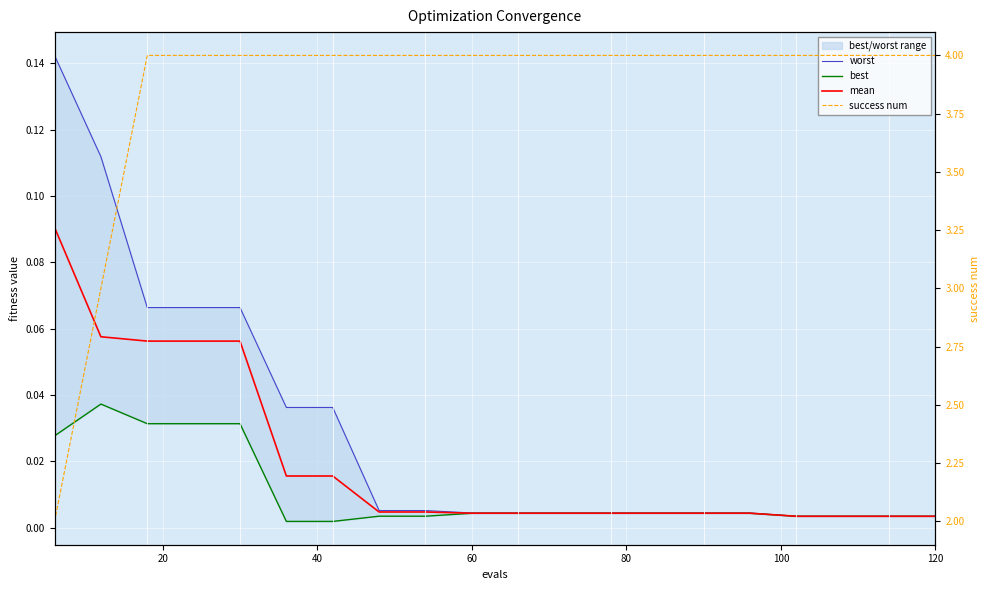

Reading left to right, extract all data points from this chart.

worst: 0.1	0.1	0.1	0.1	0.1	0.0	0.0	0.0	0.0	0.0	0.0	0.0	0.0	0.0	0.0	0.0	0.0	0.0	0.0	0.0
best: 0.0	0.0	0.0	0.0	0.0	0.0	0.0	0.0	0.0	0.0	0.0	0.0	0.0	0.0	0.0	0.0	0.0	0.0	0.0	0.0
mean: 0.1	0.1	0.1	0.1	0.1	0.0	0.0	0.0	0.0	0.0	0.0	0.0	0.0	0.0	0.0	0.0	0.0	0.0	0.0	0.0
success num: 2.0	3.0	4.0	4.0	4.0	4.0	4.0	4.0	4.0	4.0	4.0	4.0	4.0	4.0	4.0	4.0	4.0	4.0	4.0	4.0